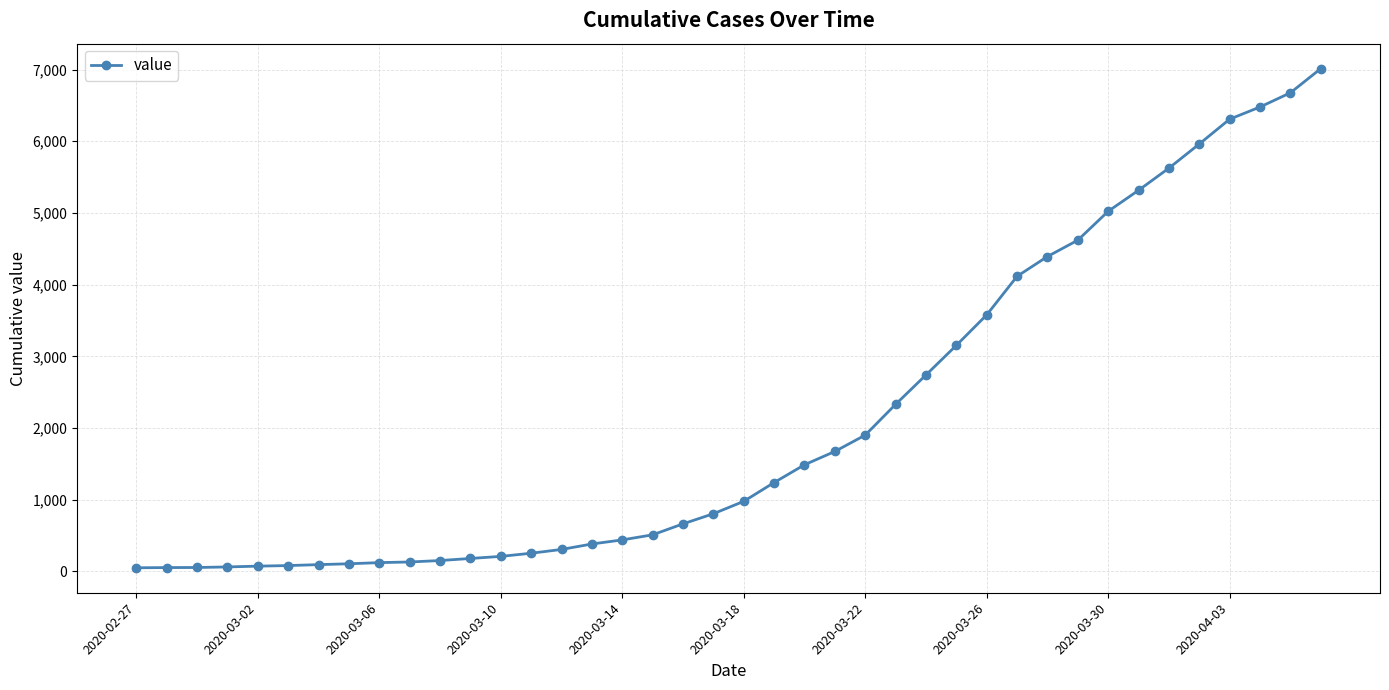

How many data points does each series have?

40